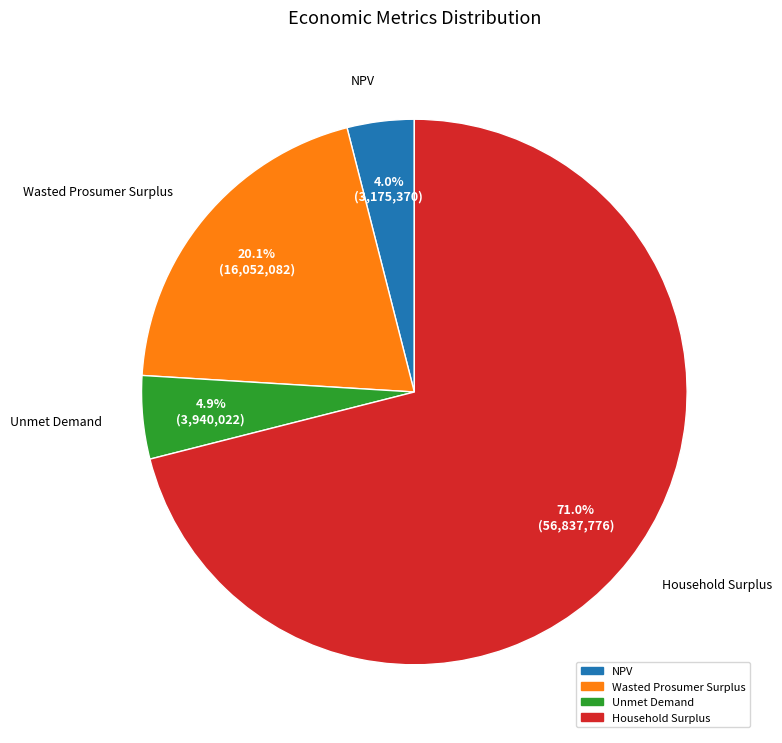

Which slice represents more than half of the pie?

Household Surplus